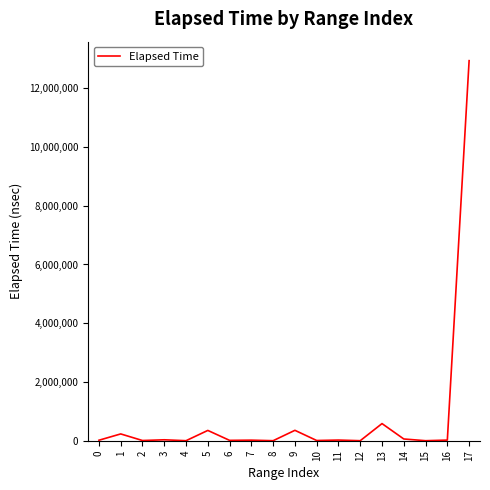

What is the sum of the values at 16 and 13?

604896